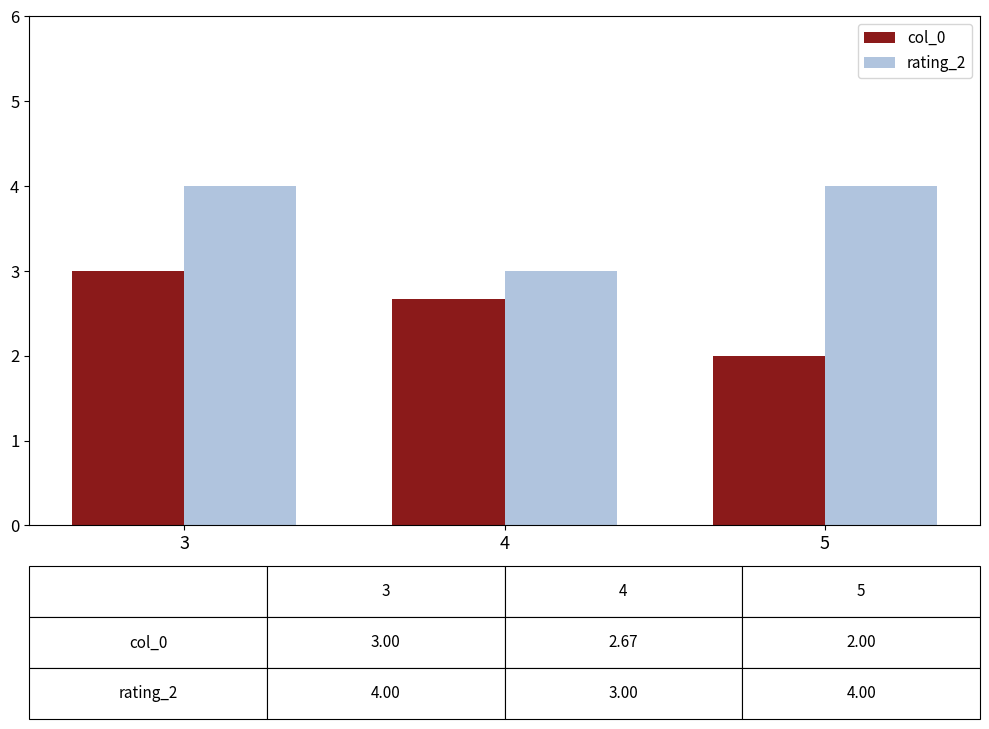

What is the highest value of the col_0 series?

3.0